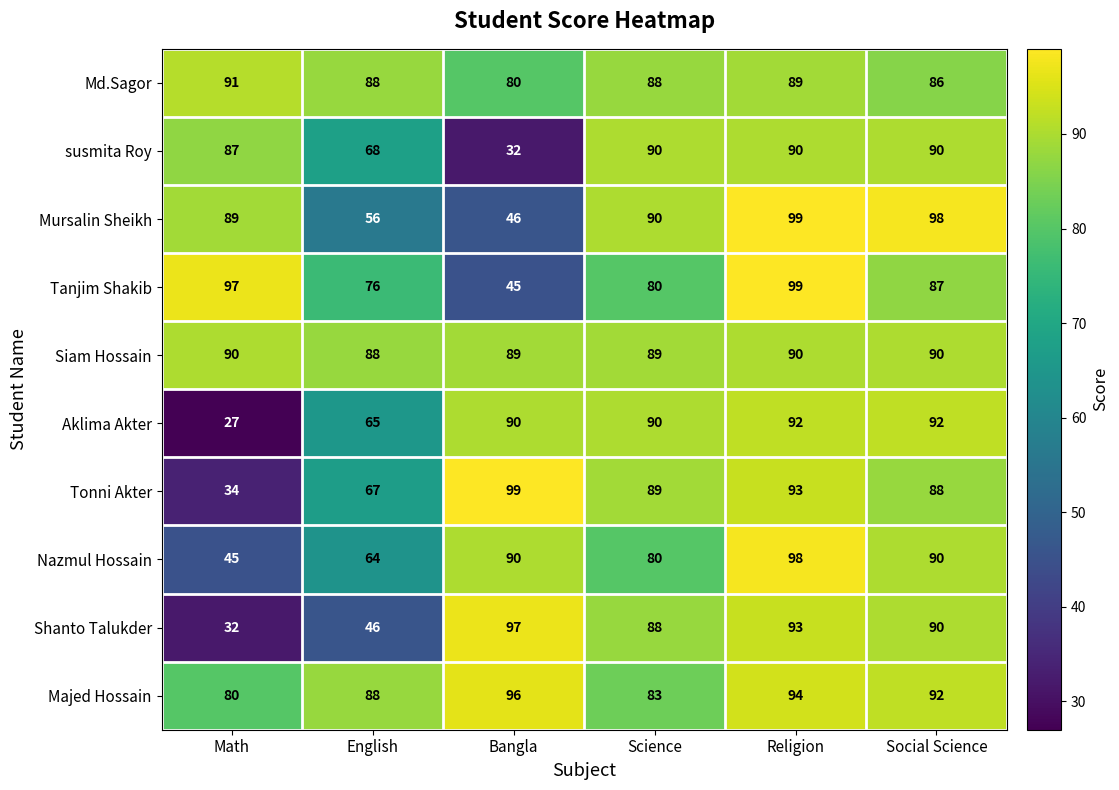

The susmita Roy series shows 151 at Science. True or false?

False